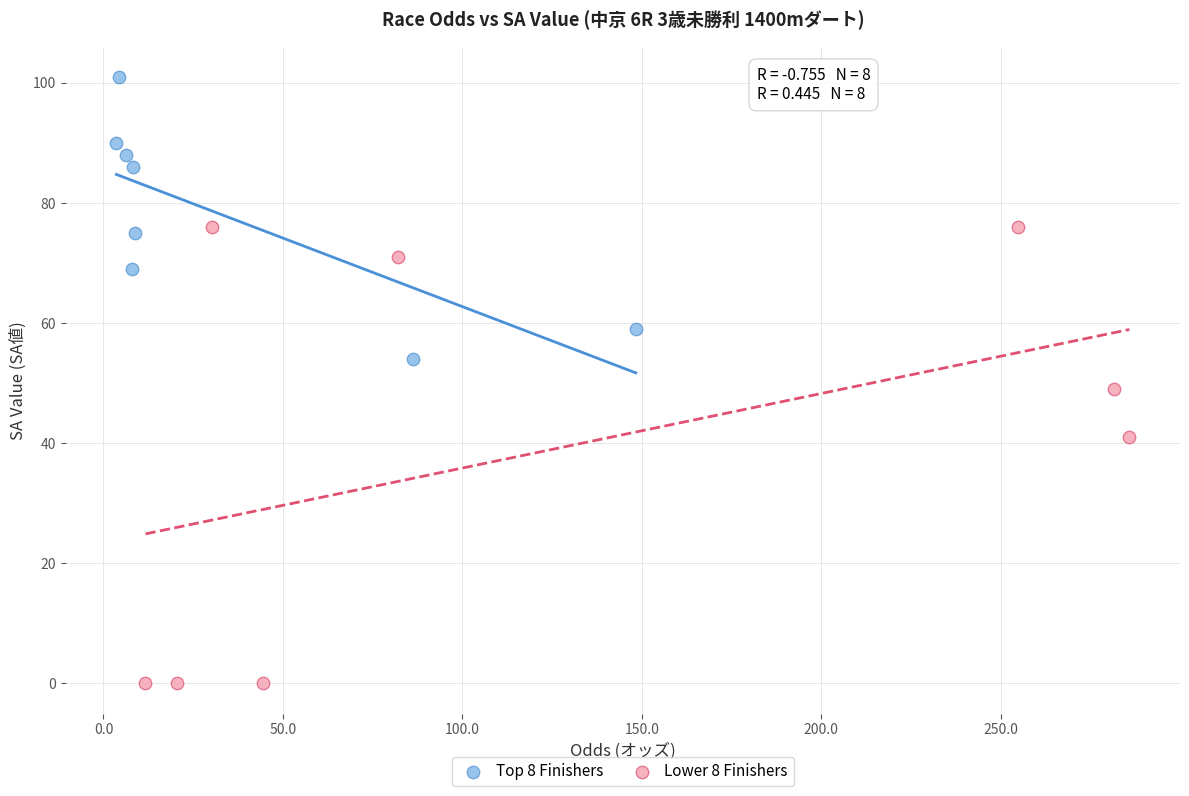

Which series contains the lowest Y value?

Lower 8 Finishers